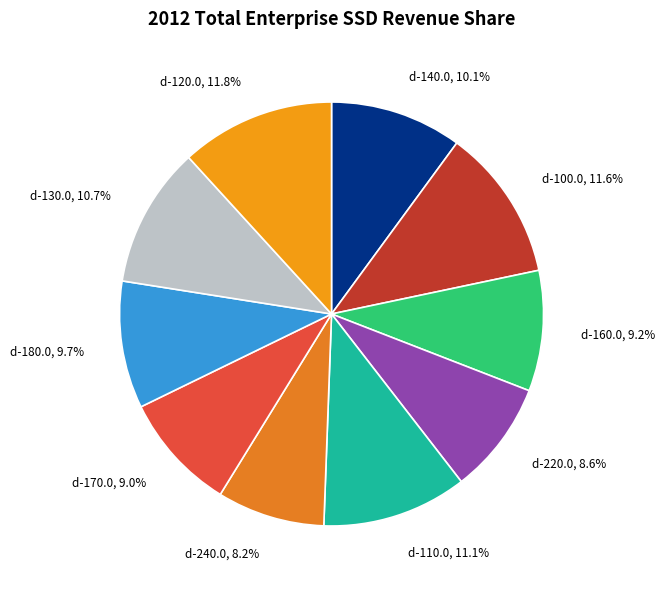

How many slices are in this pie chart?

10